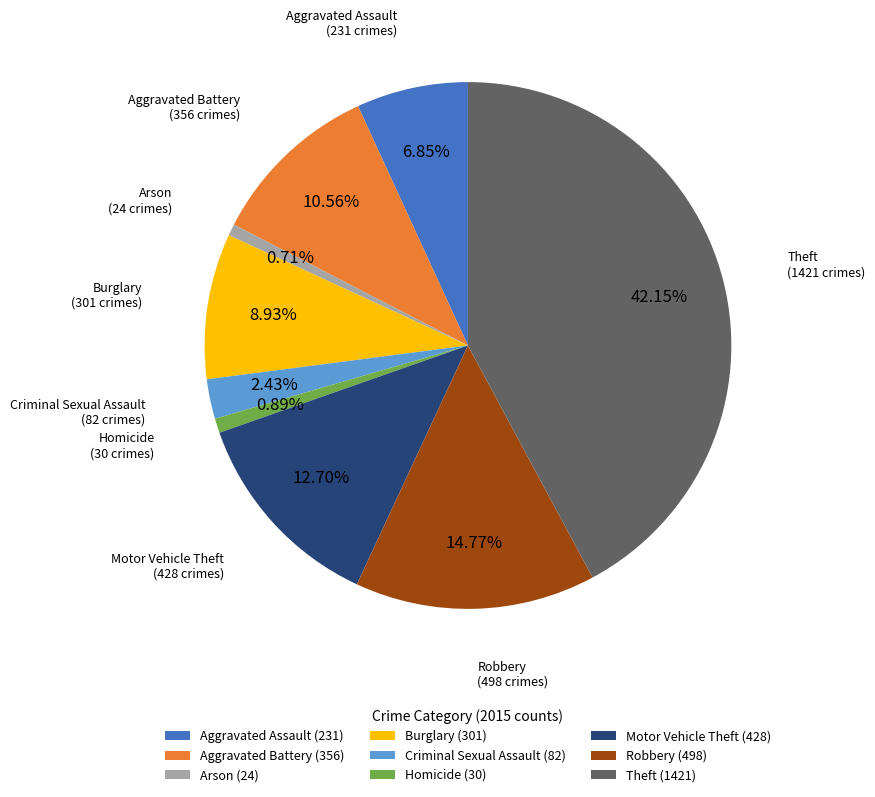

What percentage is the Arson slice, to the nearest percent?

1%